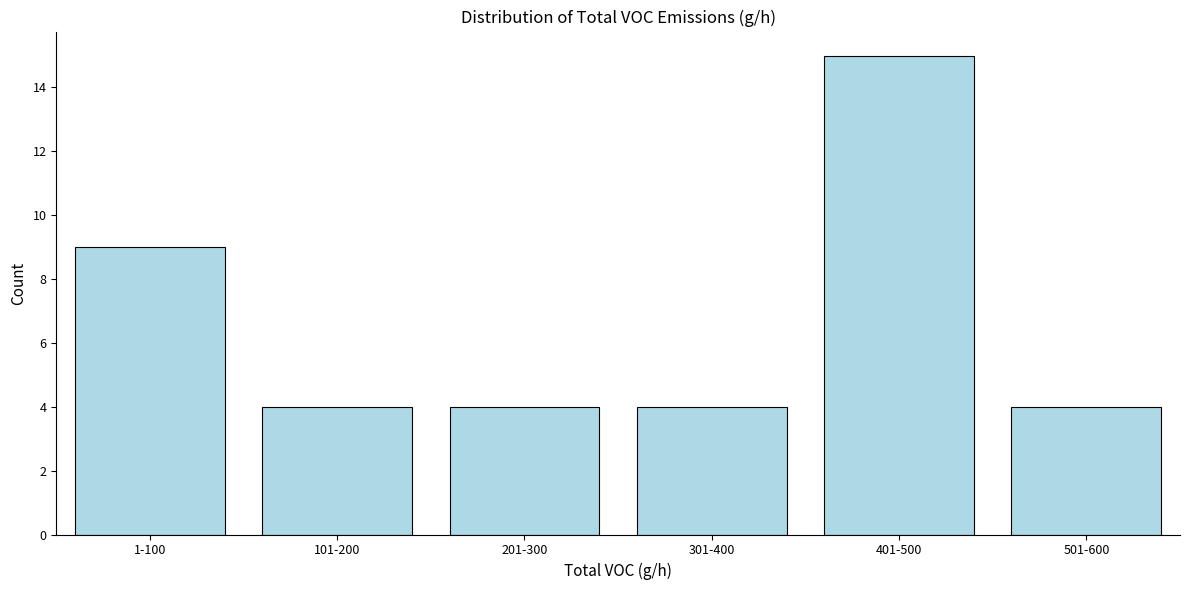

Reading left to right, transcribe all the data shown in this chart.

9	4	4	4	15	4